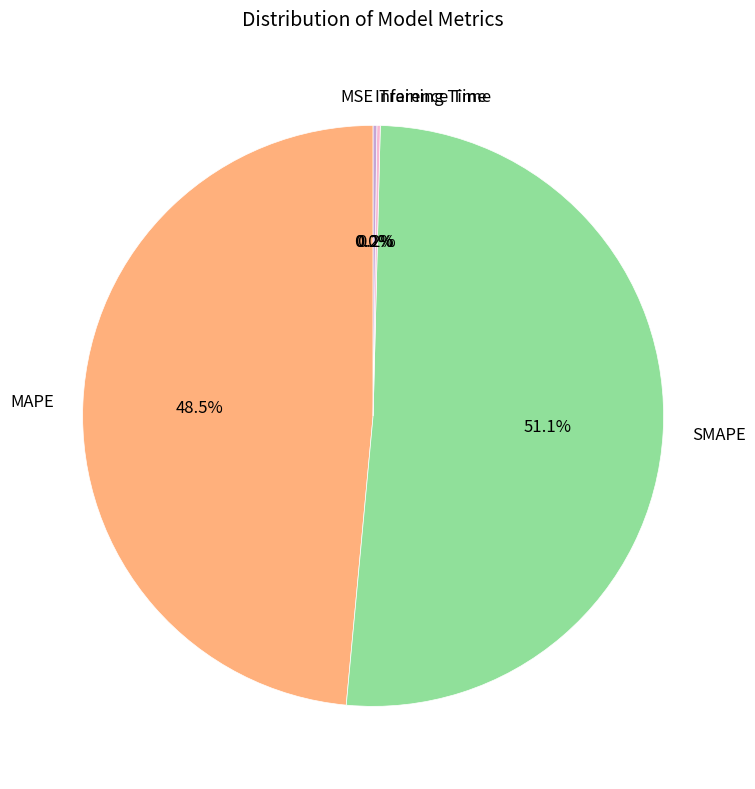

Which slice is the largest?

SMAPE